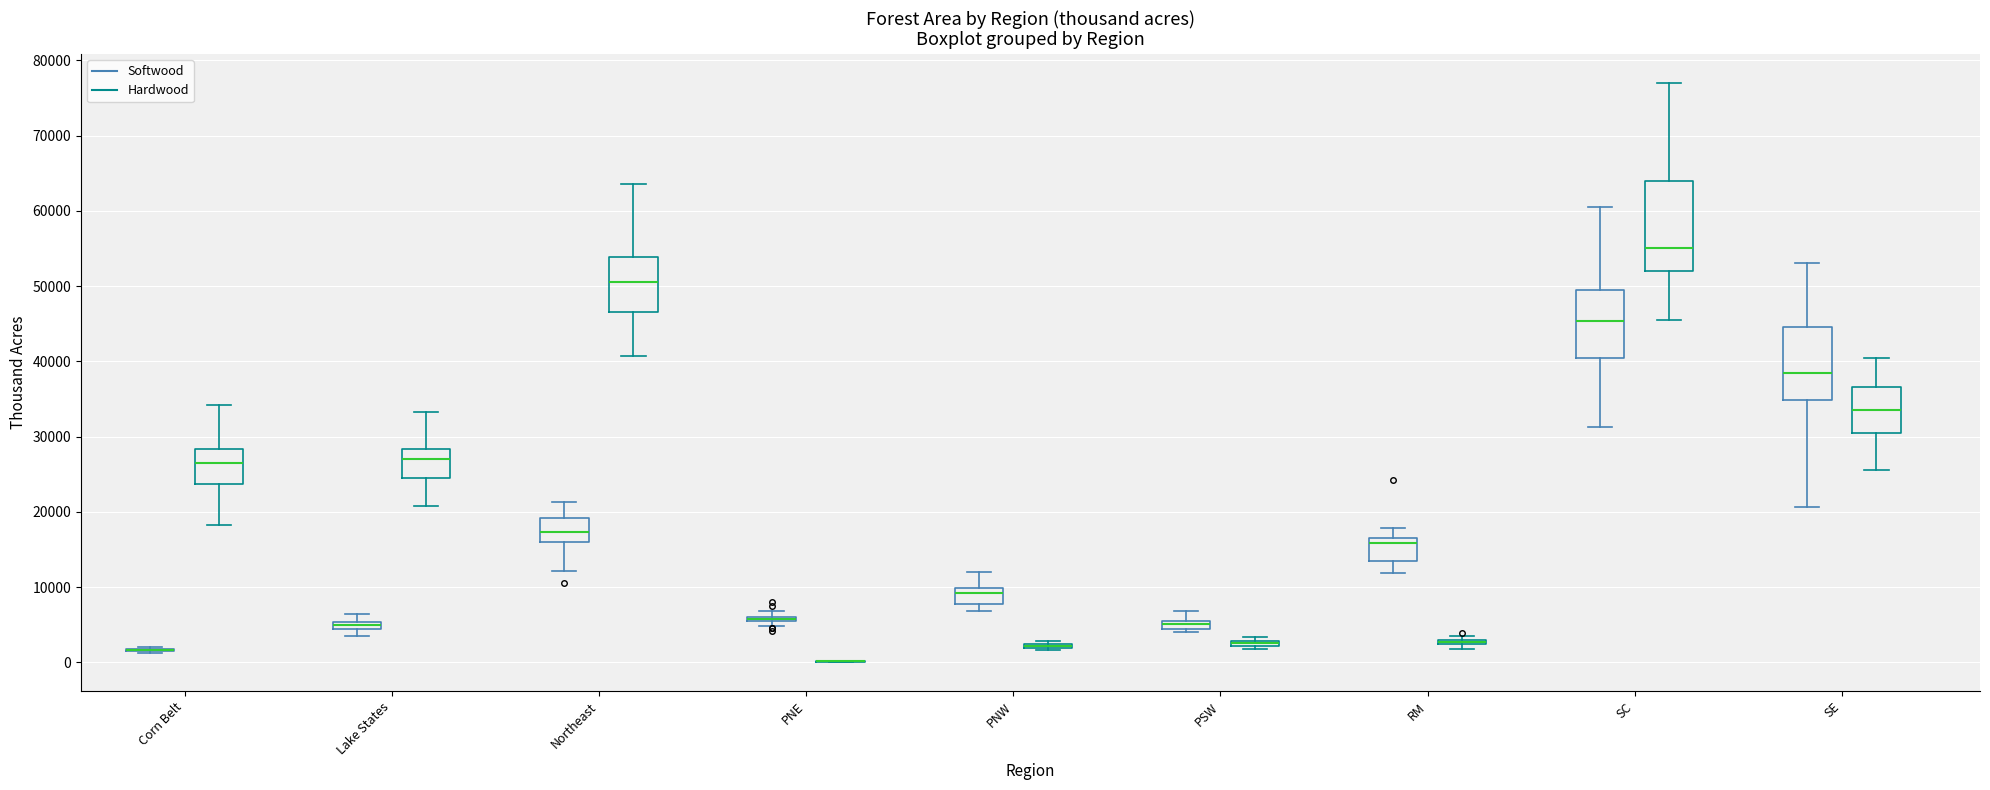

Where does the median line of the box for Lake States (Hardwood) sit on the y-axis? The values are not printed on the chart, so give them approximately, as read against the axis.

27000